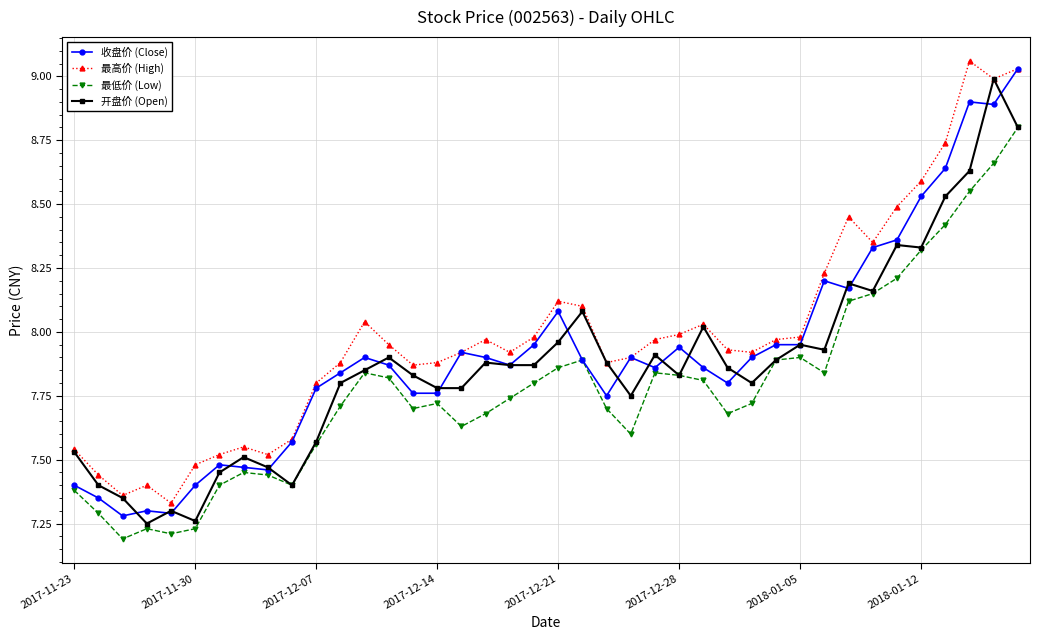

Does the chart display data point markers on the line(s)?

Yes